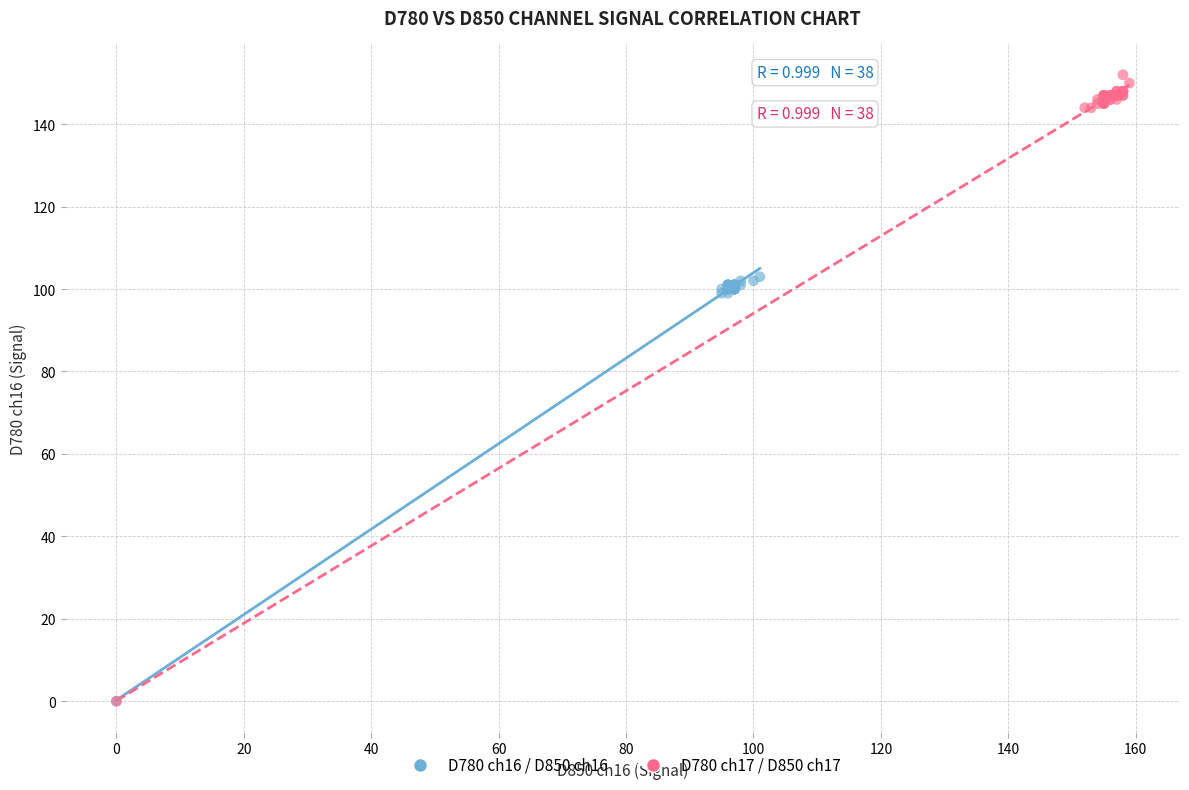

Which series reaches the maximum Y coordinate?

D780 ch17 / D850 ch17